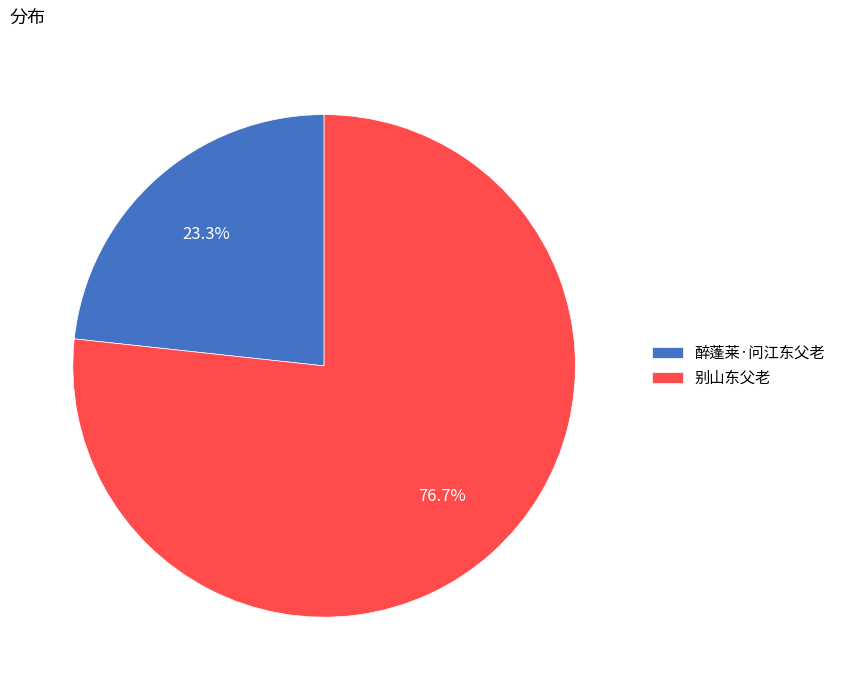

Which slice is the smallest?

醉蓬莱·问江东父老